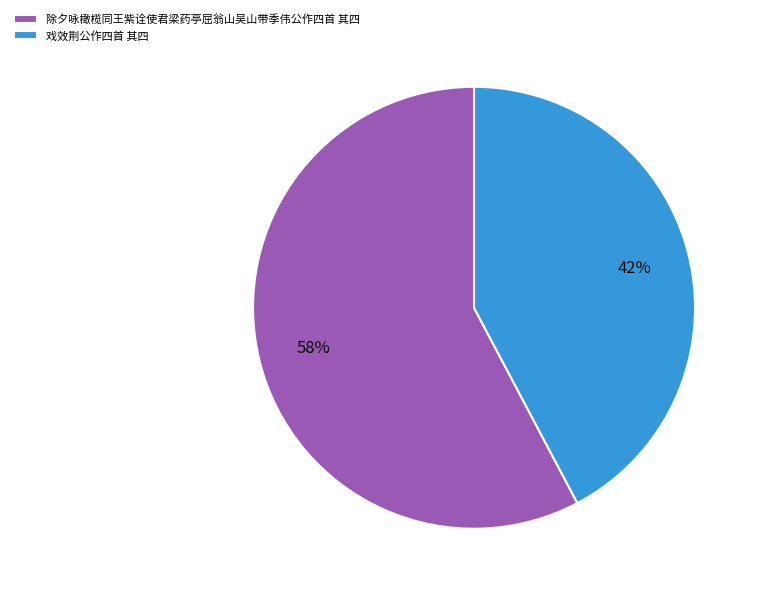

Does any single category account for the majority?

Yes